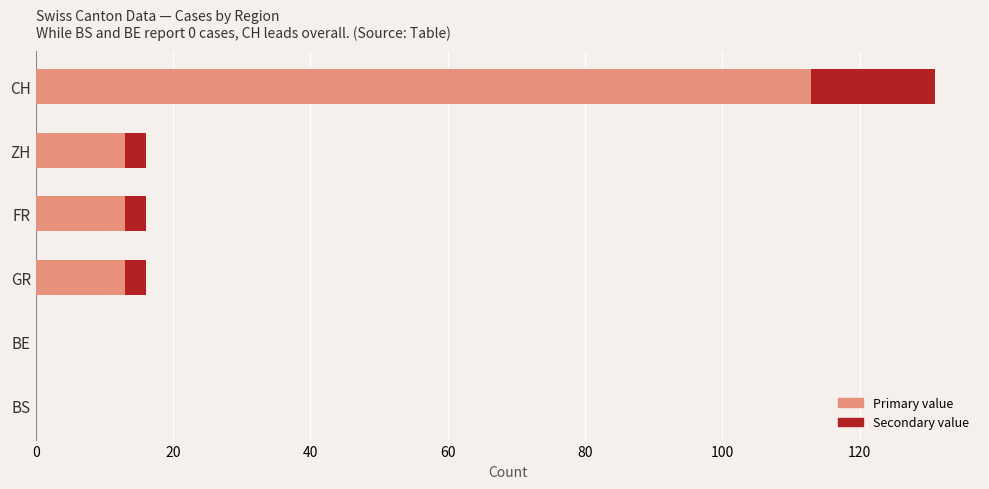

What is the total value across all series at FR?

16